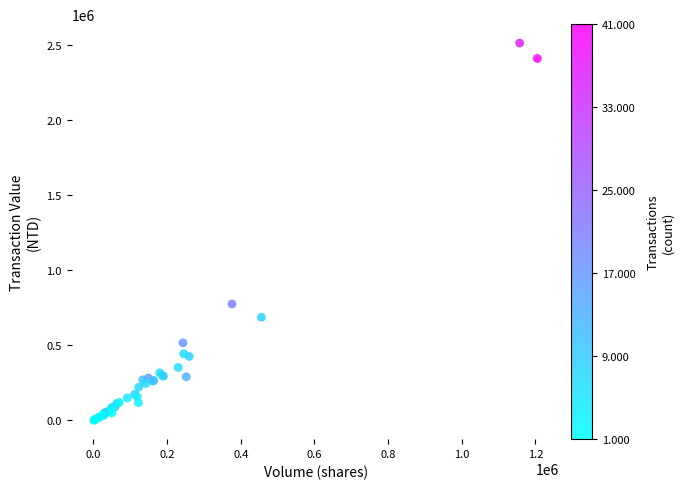

What Y value in the scatter plot is closest to 1256605?

775390